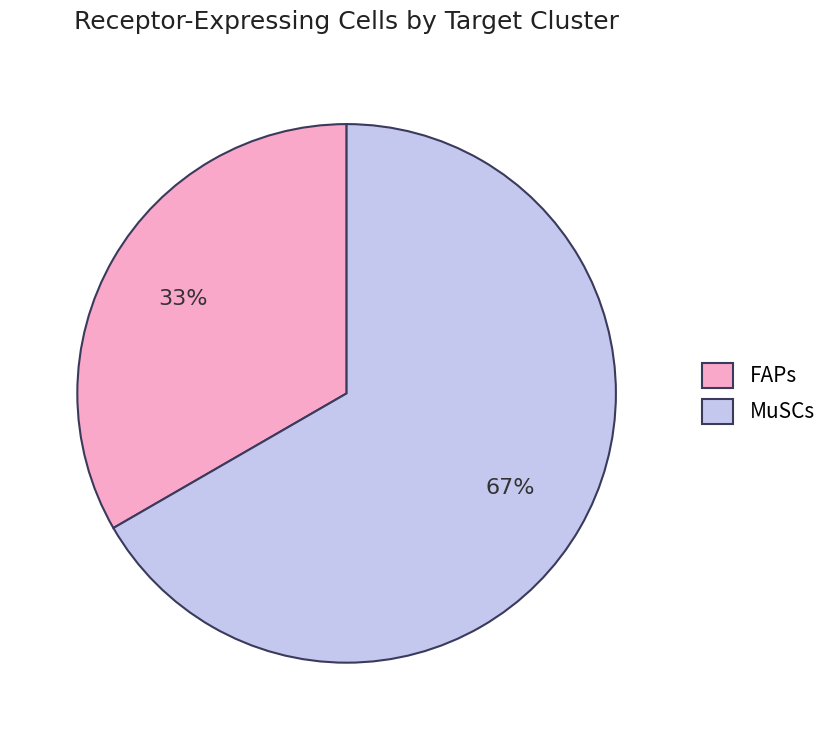

Do MuSCs and FAPs together represent more than half of the pie?

Yes